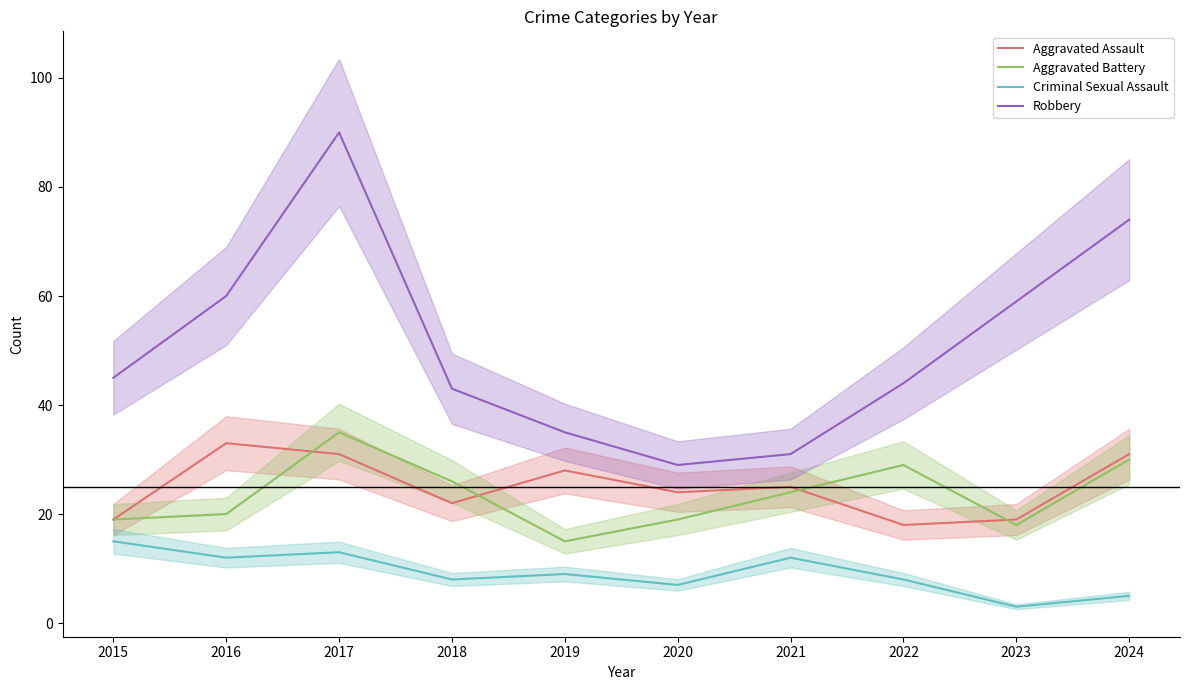

What is the difference between the Robbery values at 2021 and 2016?

29